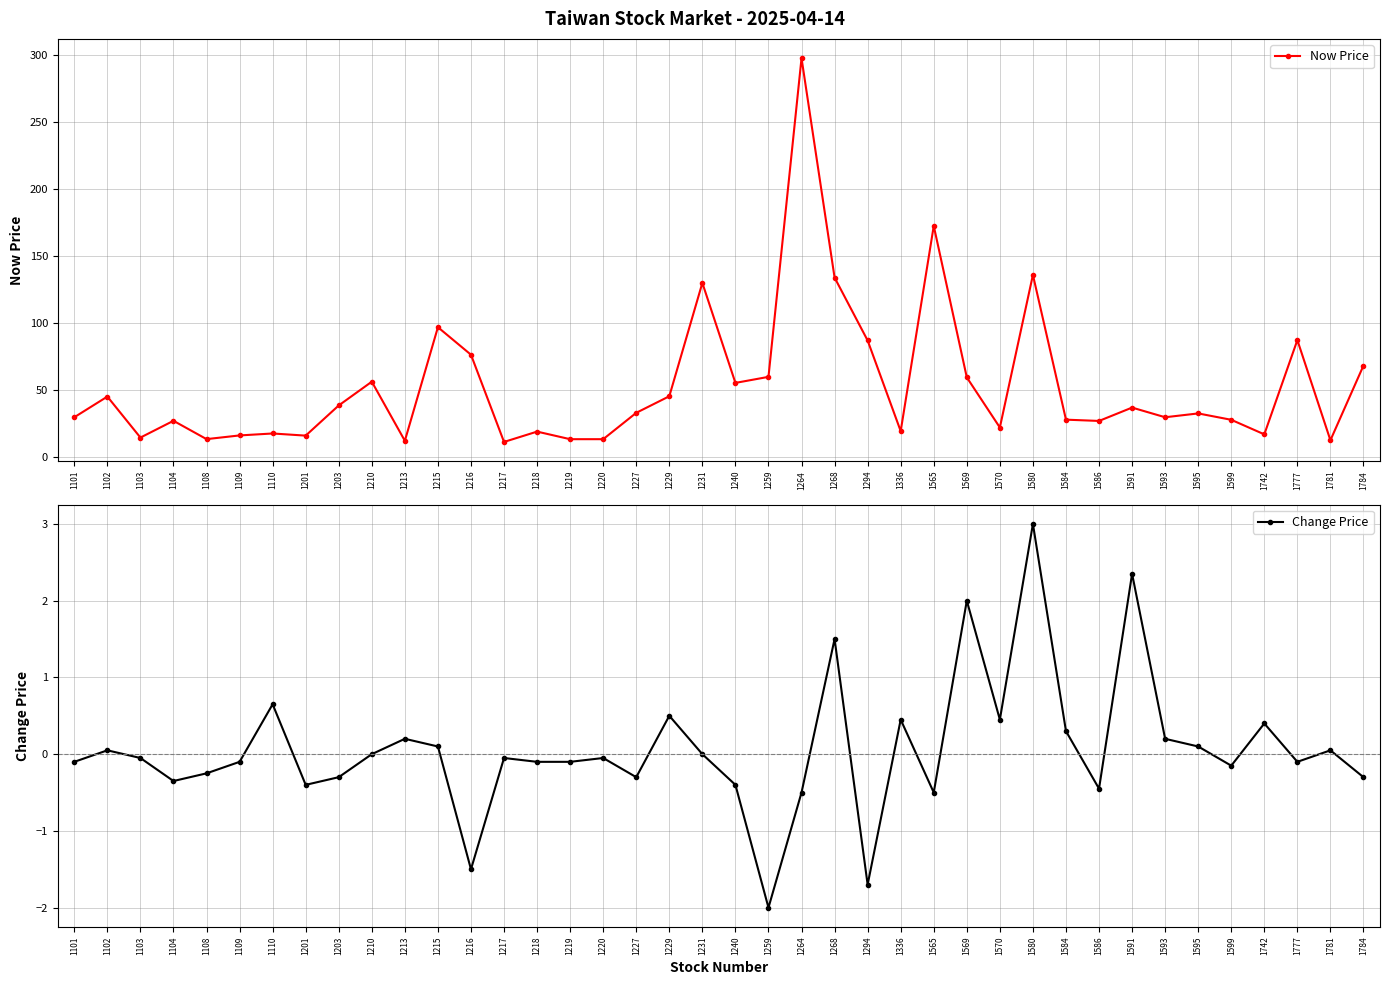

Does the chart have visible grid lines?

Yes